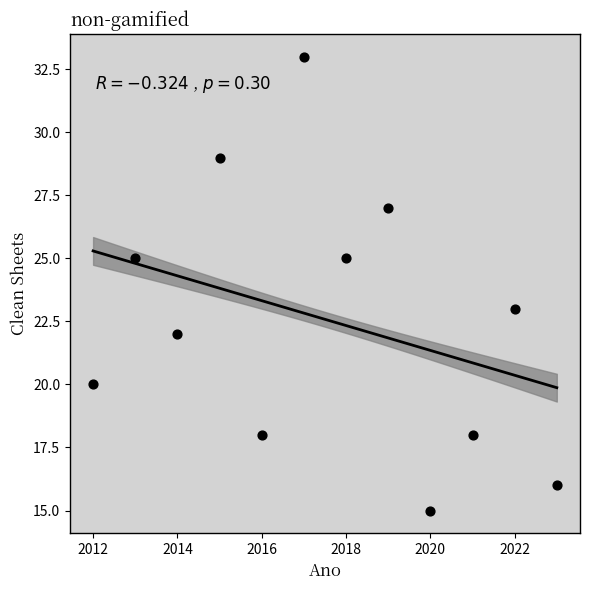

What is the range of Y values (max minus min)?

18